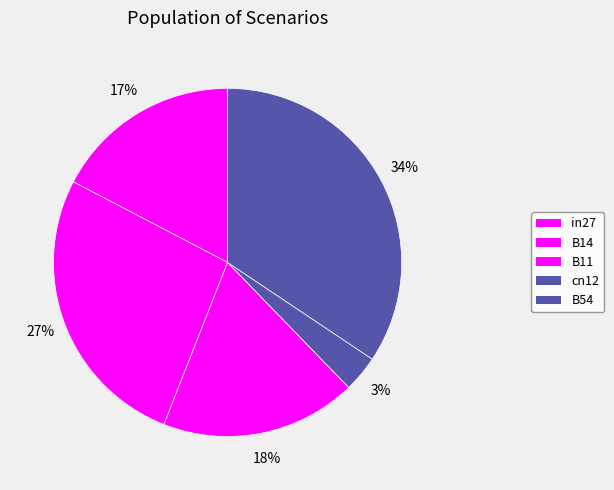

Which slice is the smallest?

cn12